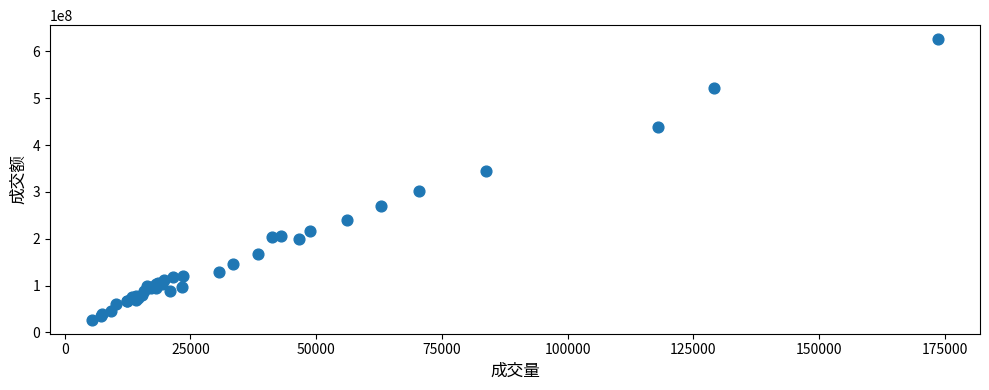

What Y value in the scatter plot is closest to 326557591?

345505168